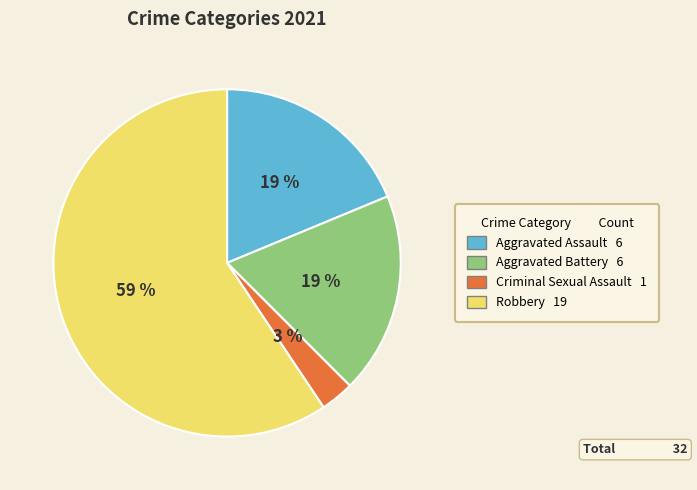

To the nearest percent, what percentage of the pie is Aggravated Battery?

19%